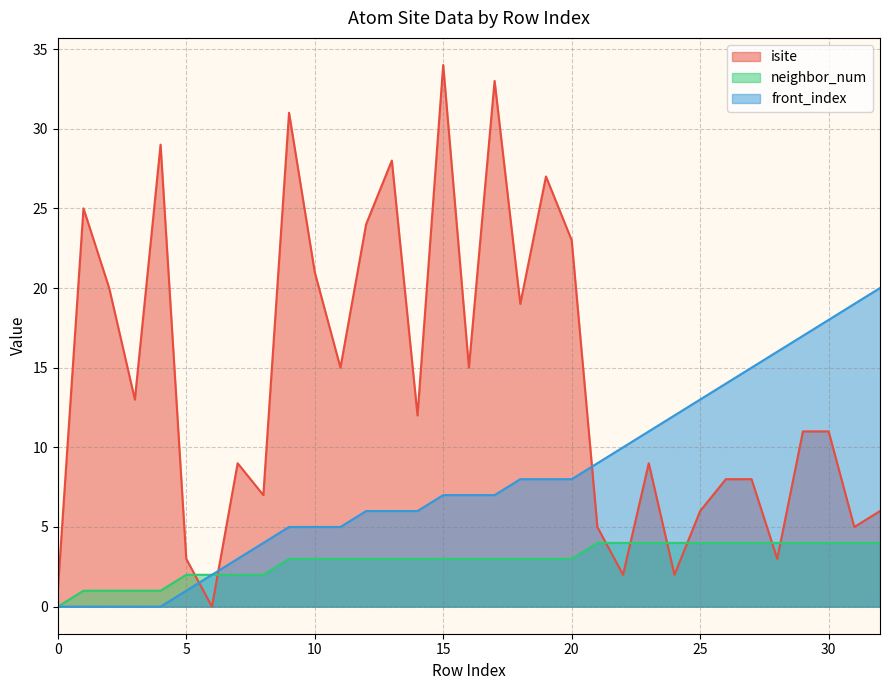

How many positive values does the isite series have?

32